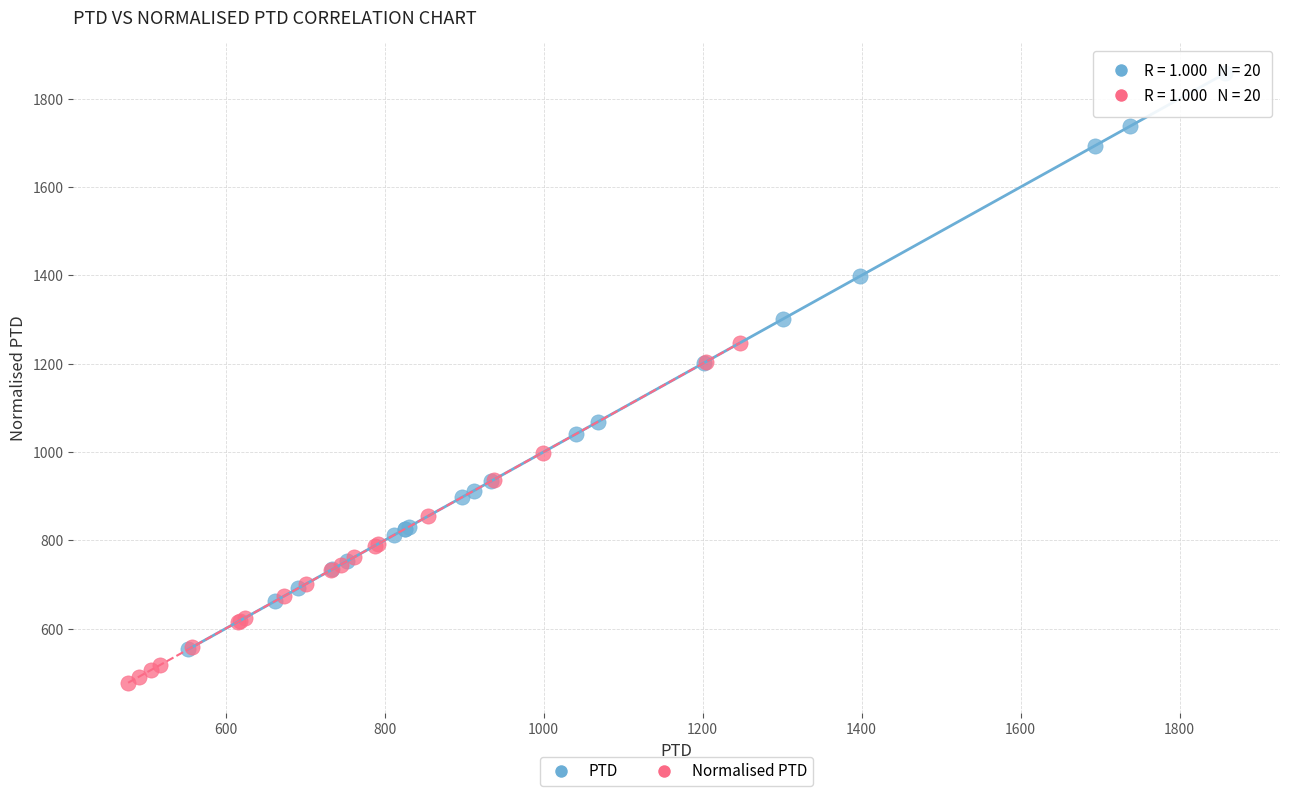

What are all the series names shown in the legend?

PTD, Normalised PTD